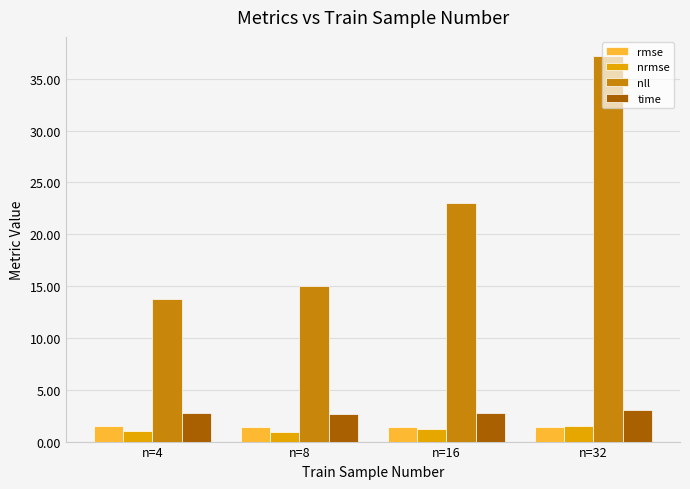

At which category does the chart reach its peak across all series?

n=32